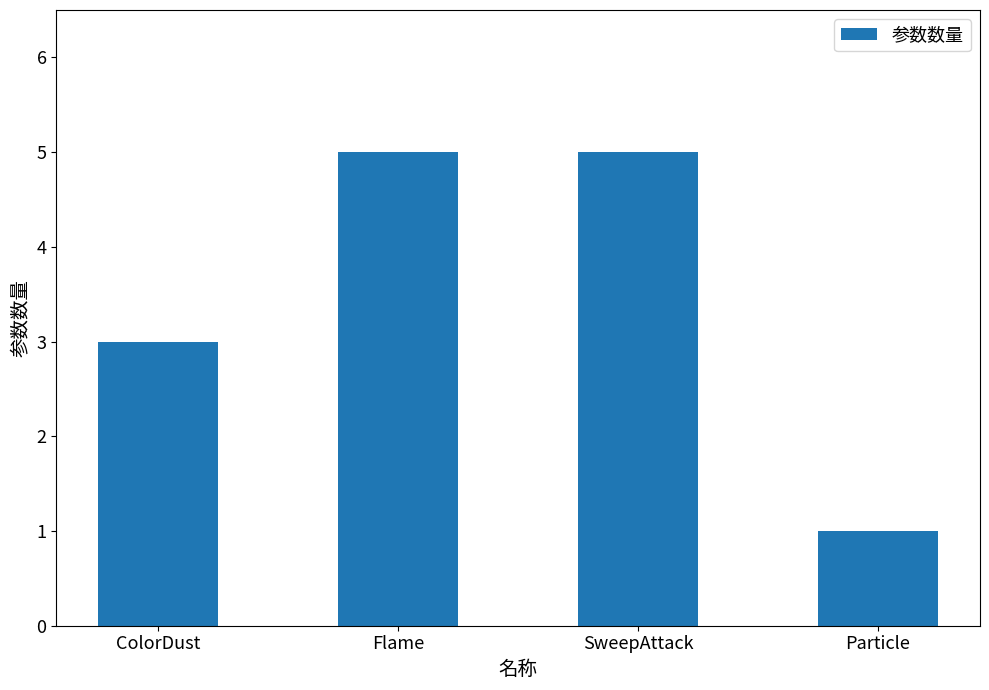

What is the difference between the maximum and second lowest values?

2